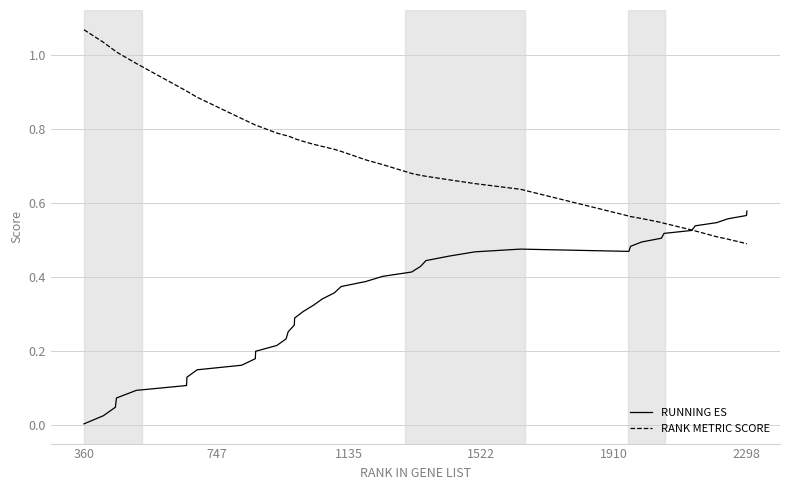

Which series has the largest total across all categories?

RANK METRIC SCORE